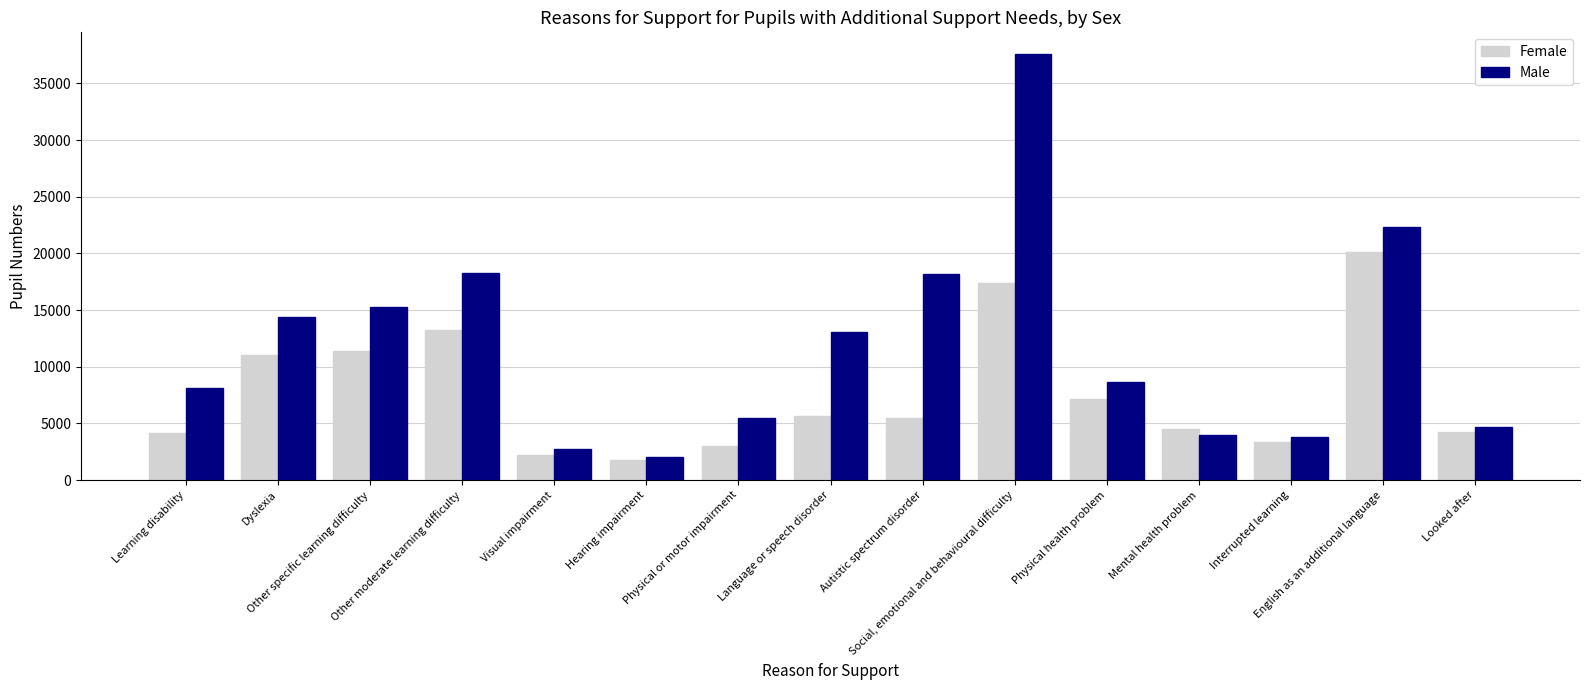

What is the highest value of the Male series?

37626